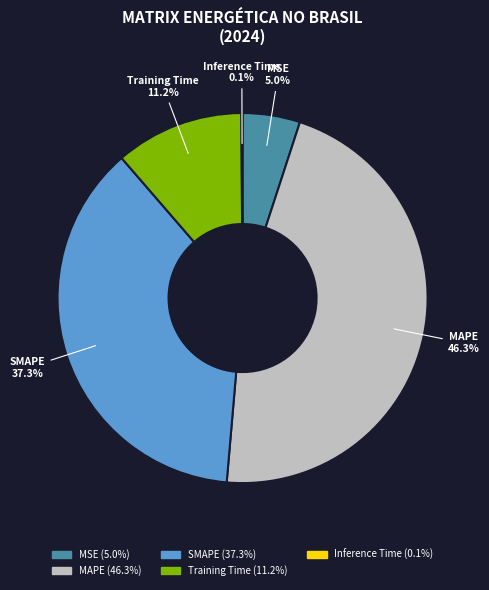

Which slice is the largest?

MAPE